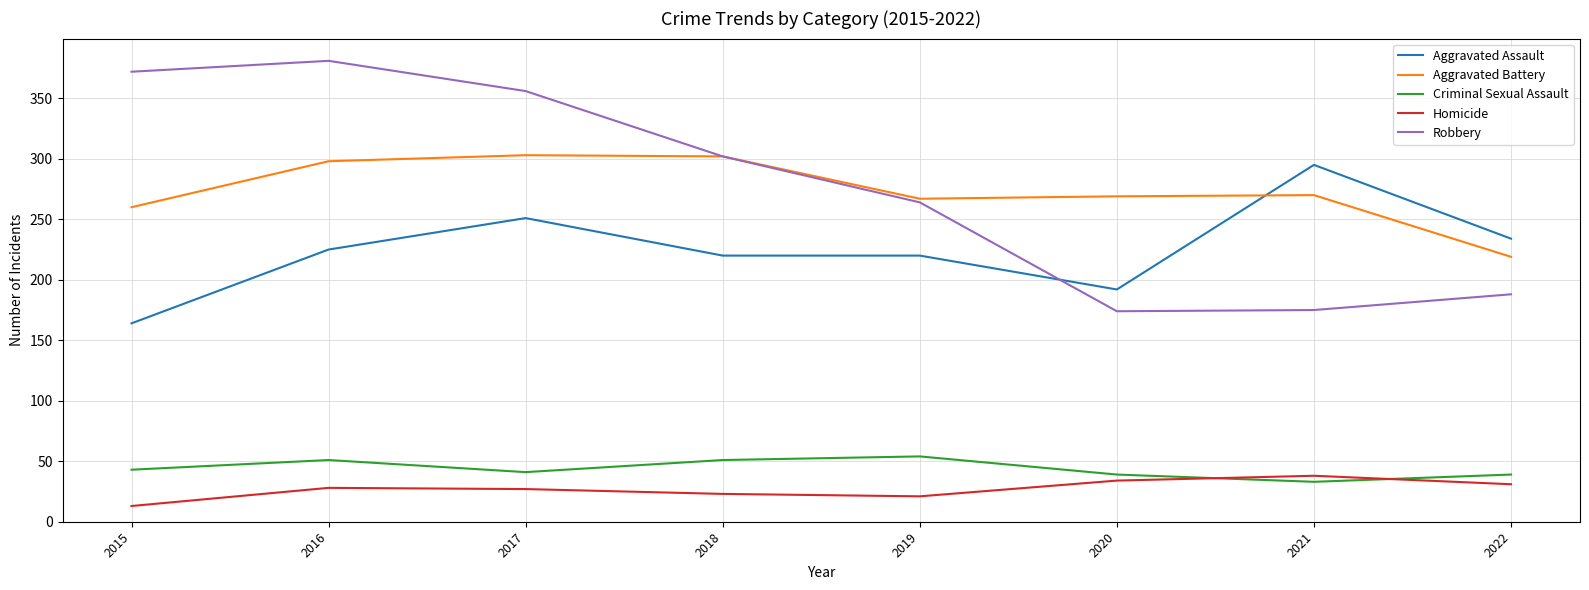

The value of Homicide at 2022 is 54. True or false?

False